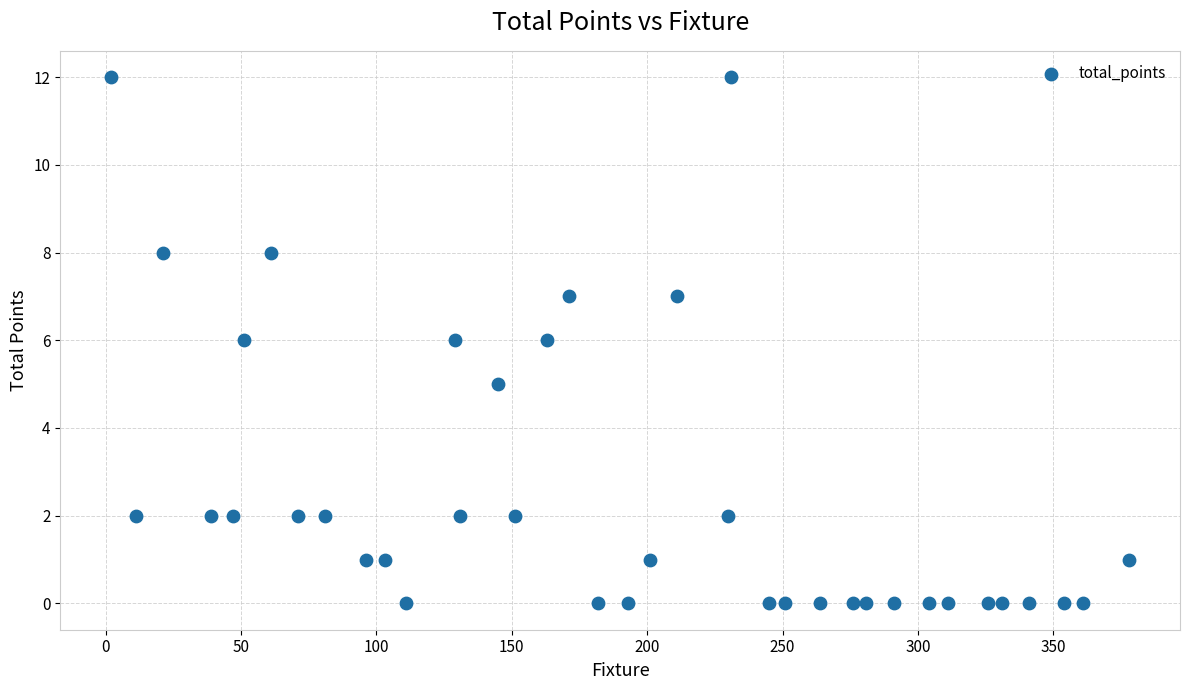

What is the range of X values (max minus min)?

376